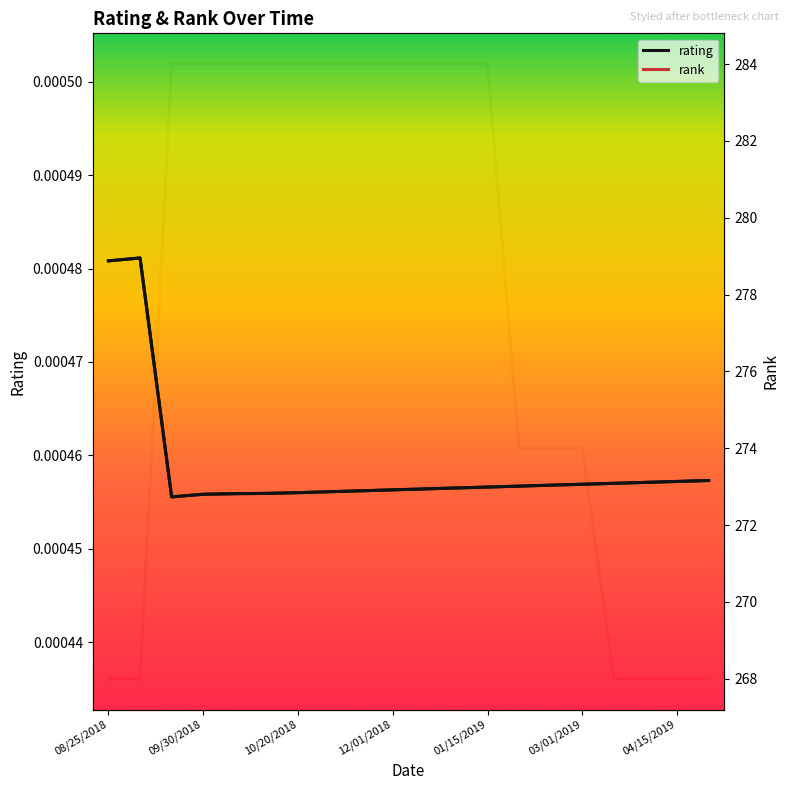

Rank the series by their maximum value, from highest to lowest.

rank, rating